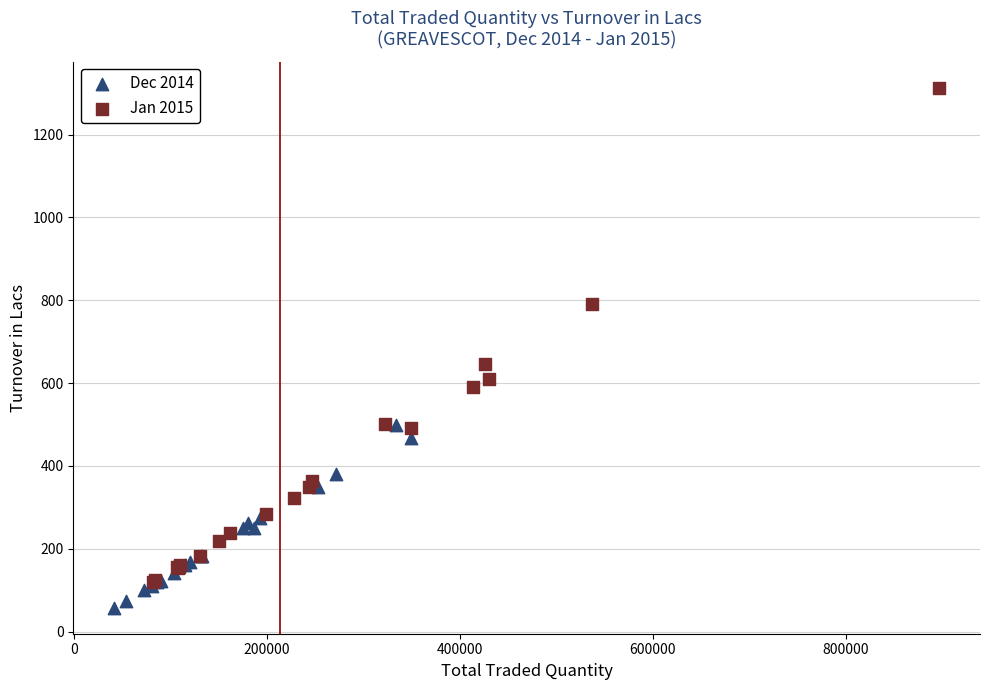

Which series contains the lowest Y value?

Dec 2014